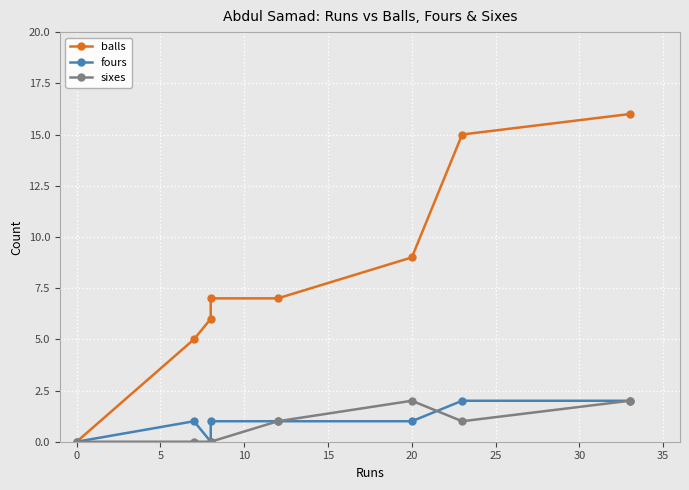

True or false: fours has a value of 2 at 30.

True